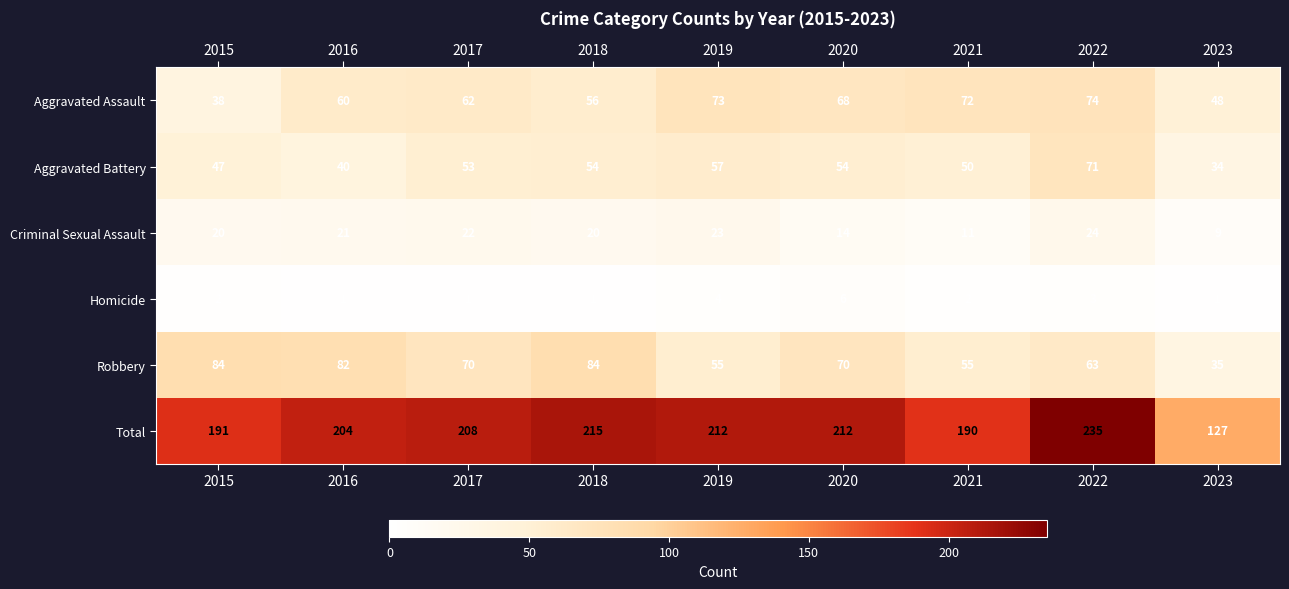

Rank the series at 2023 from lowest to highest value.

Homicide, Criminal Sexual Assault, Aggravated Battery, Robbery, Aggravated Assault, Total